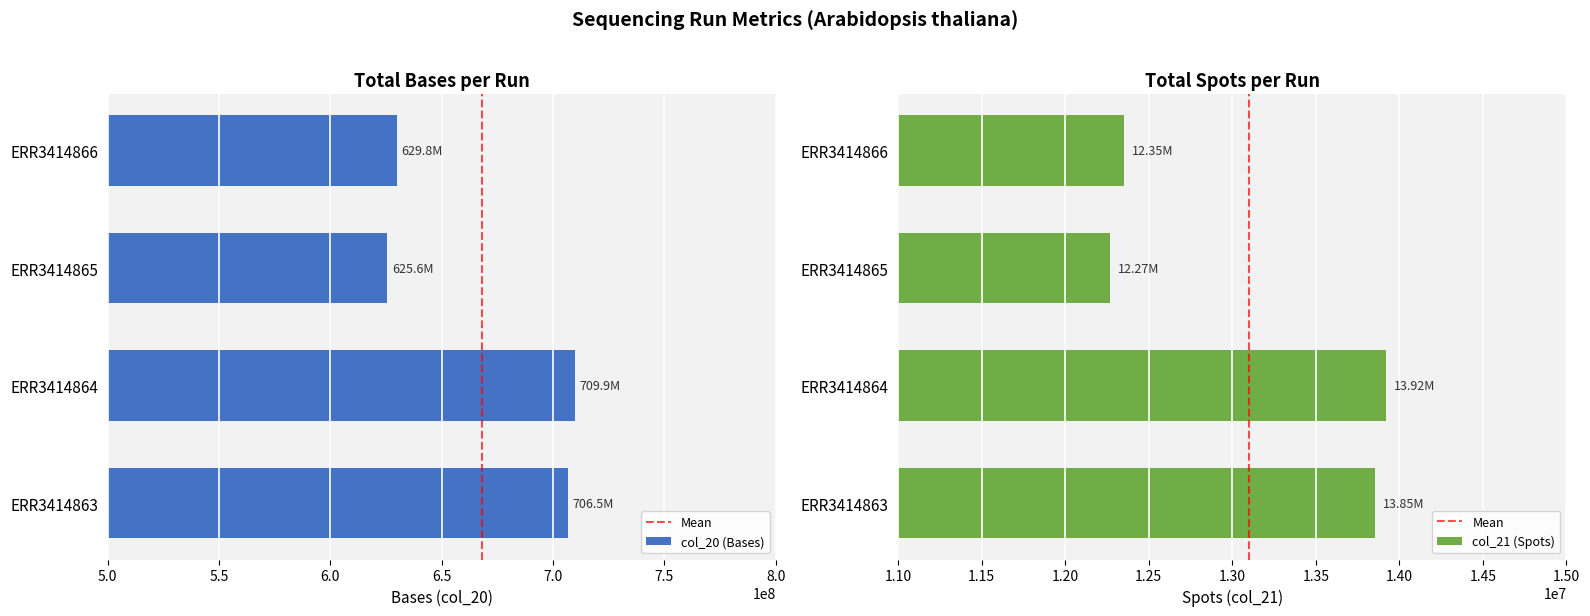

What is the average value of the col_20 series?

13097059